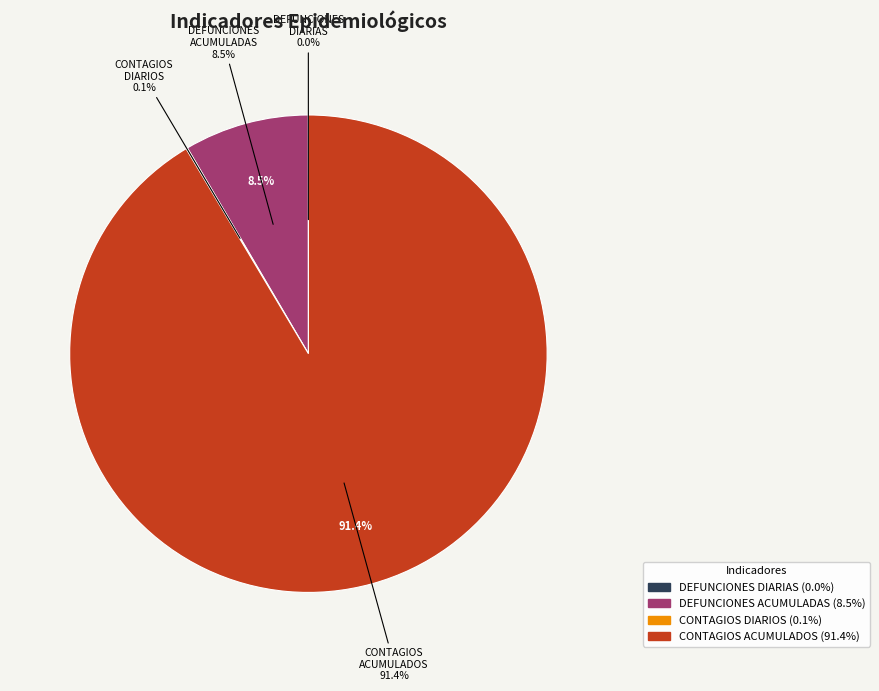

To the nearest percent, what is the average slice percentage?

25%